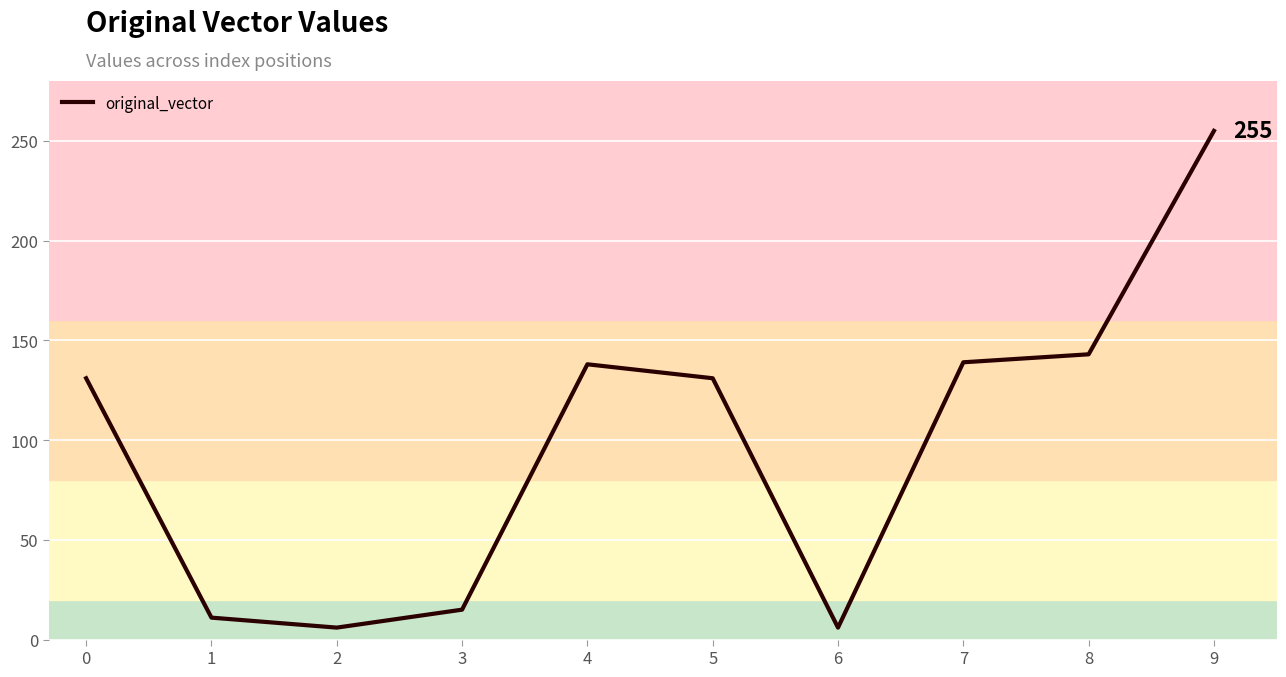

The value at 4 is 189. True or false?

False